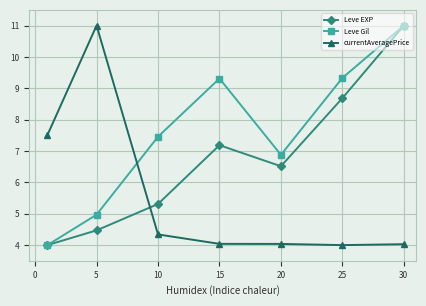

Count the number of data series in this chart.

3